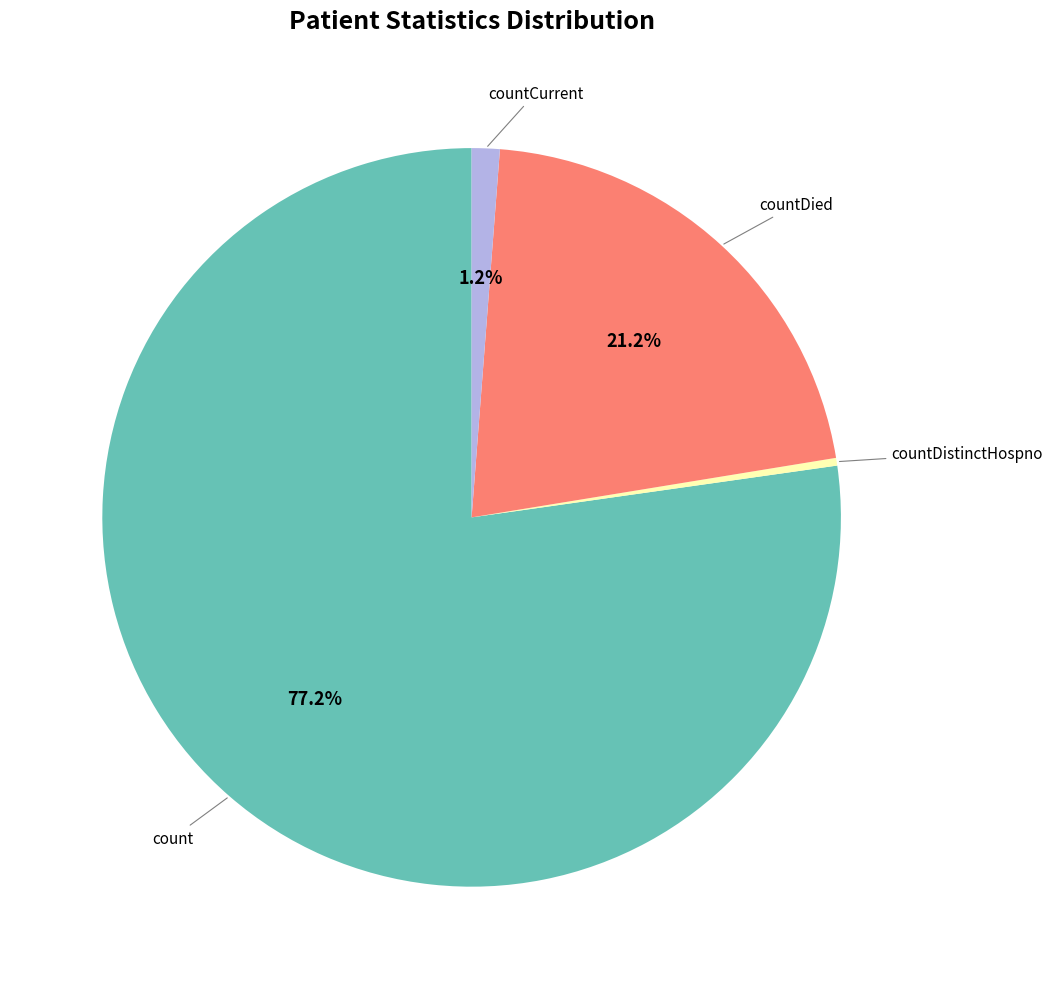

Is there any slice that represents more than half of the pie?

Yes